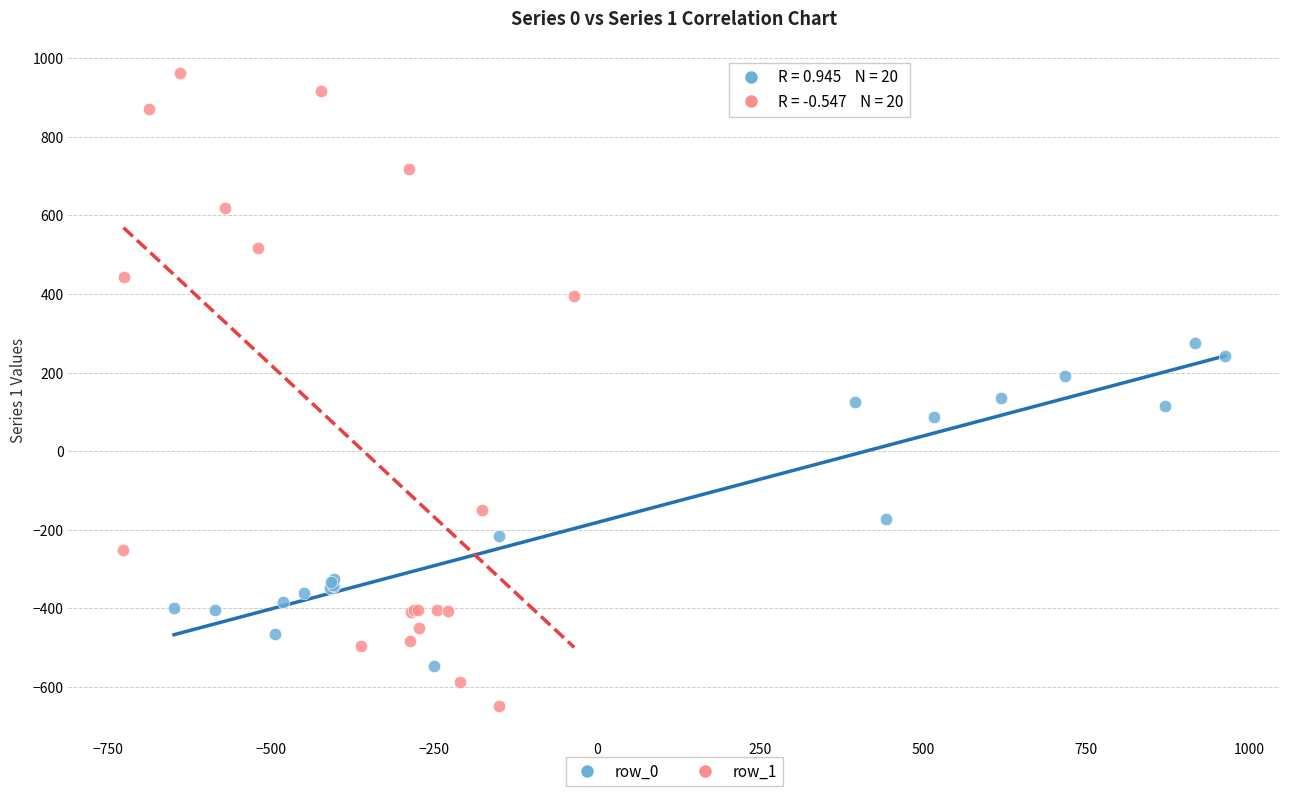

Which series contains the highest Y value?

row_1